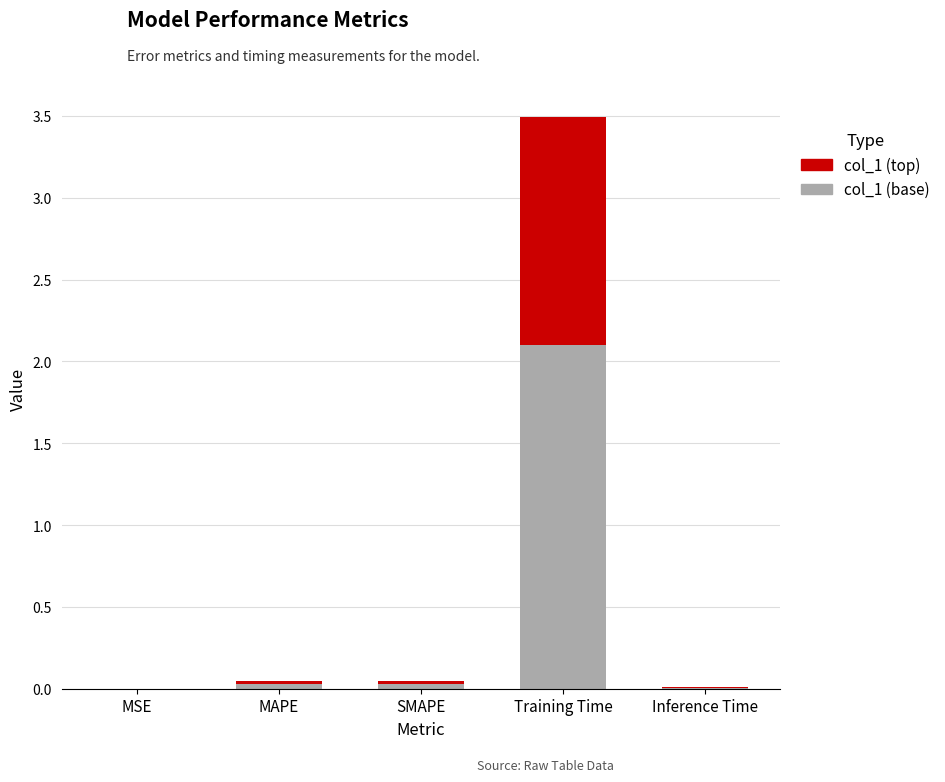

At which category is the sum across all series the highest?

Training Time